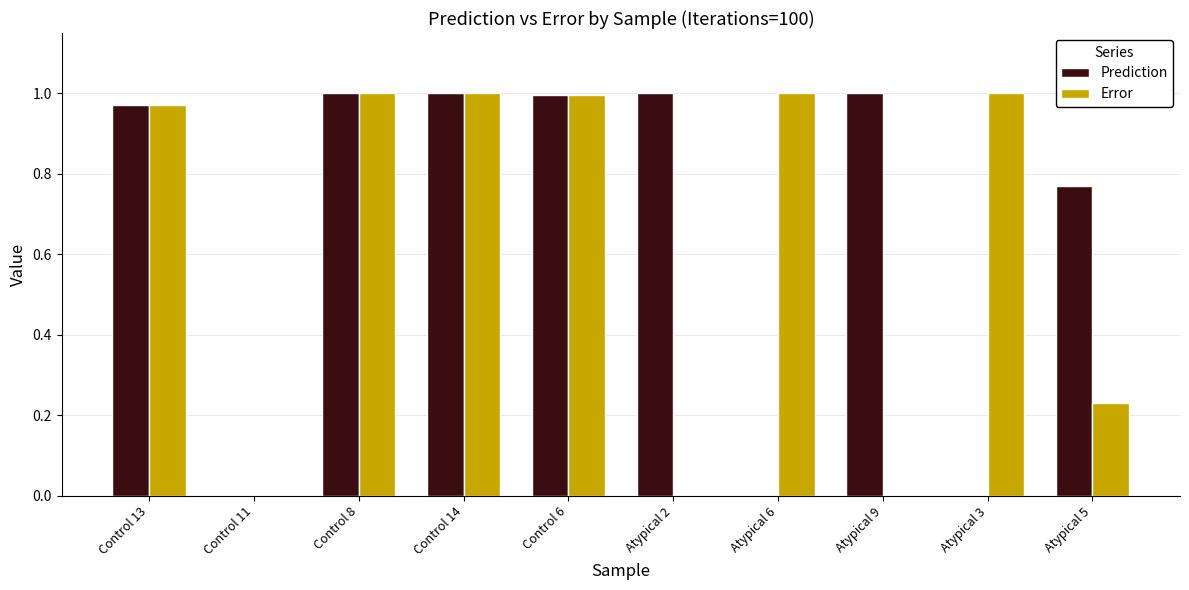

The value of Error at Control 6 is 0.6. True or false?

False